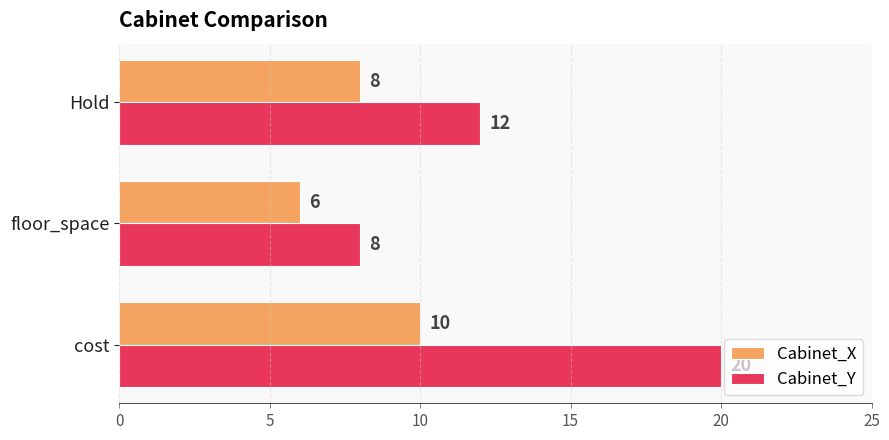

At which label is Cabinet_X closest to 8?

Hold